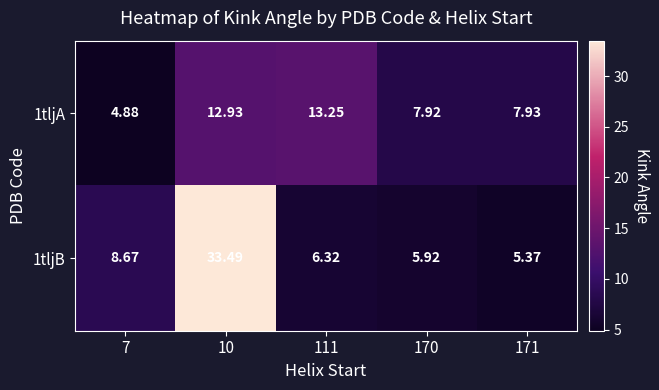

Which category has the highest value across all series?

10